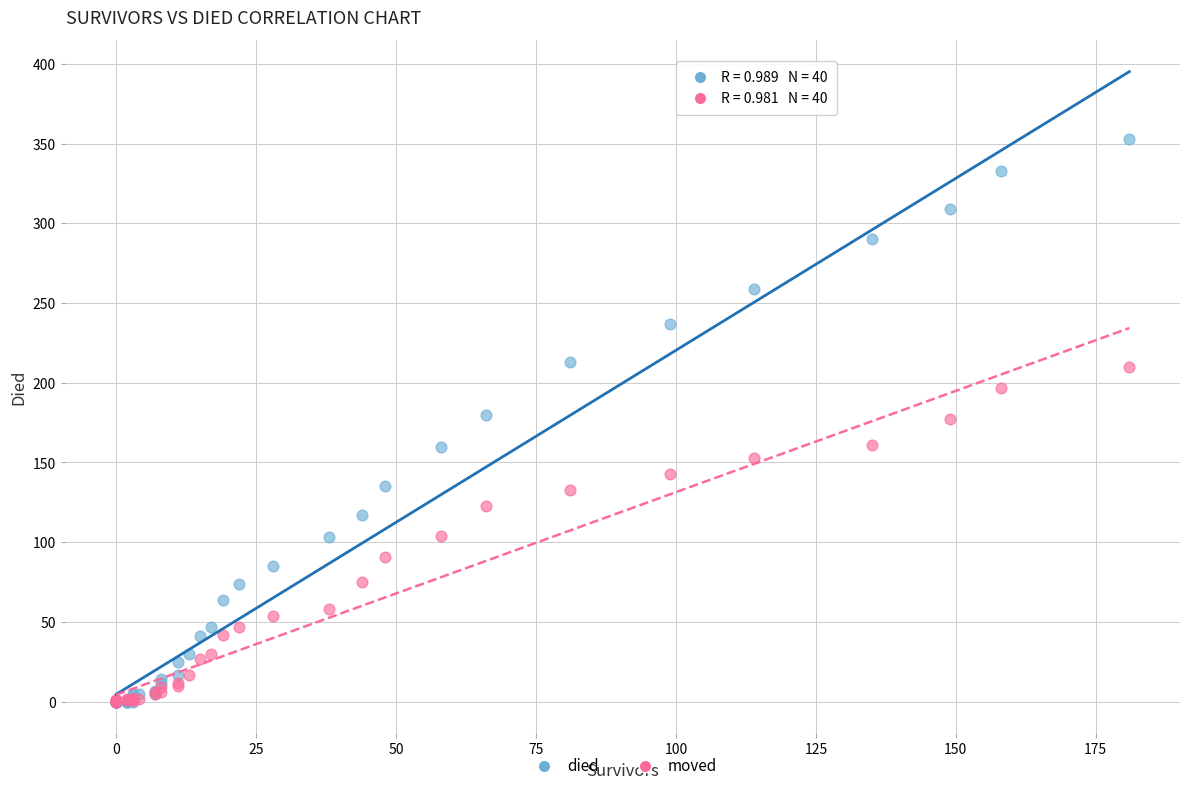

What are all the series names shown in the legend?

died, moved